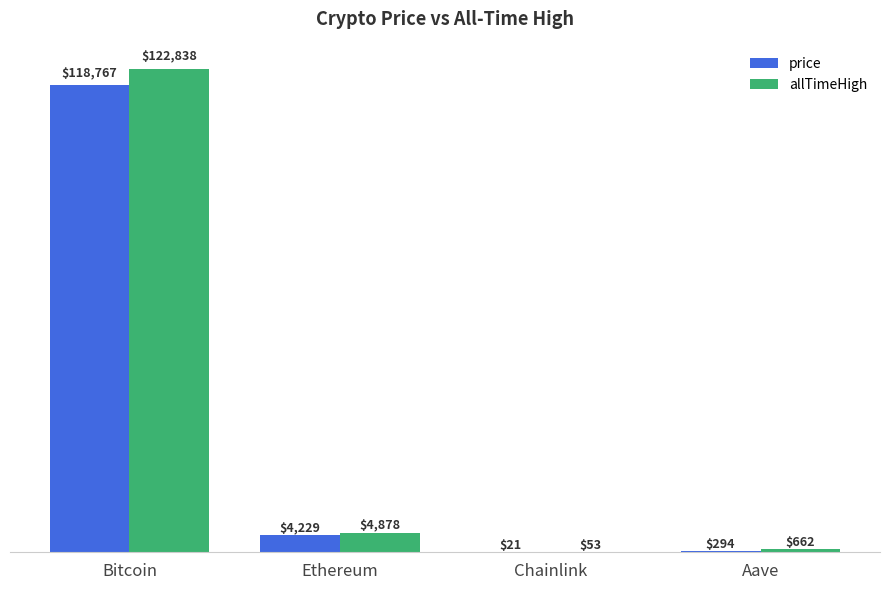

What is the total value across all series at Bitcoin?

241605.0